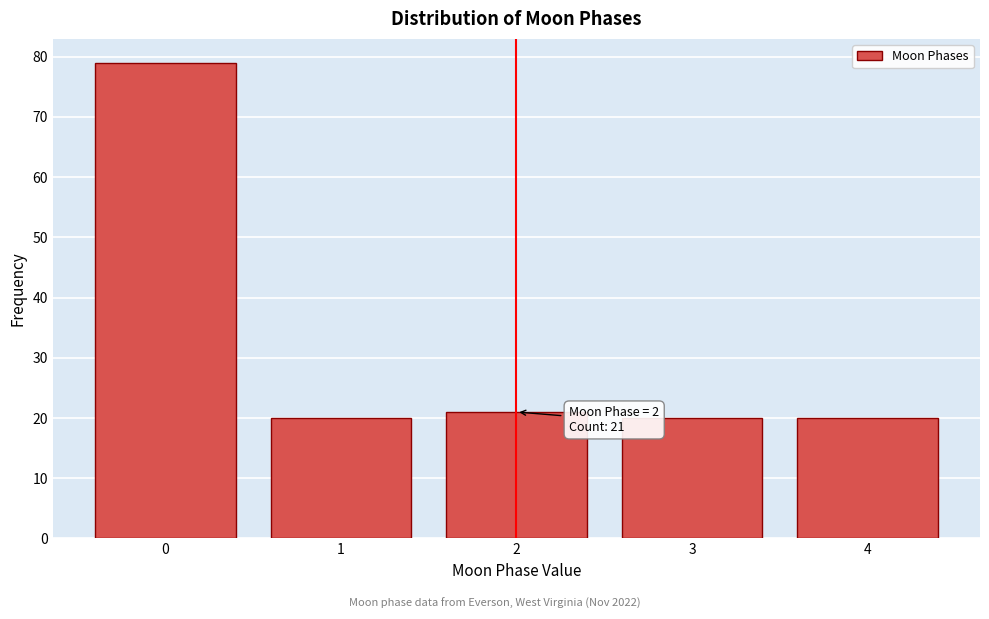

Reading right to left, transcribe all the data shown in this chart.

4=20	3=20	2=21	1=20	0=79